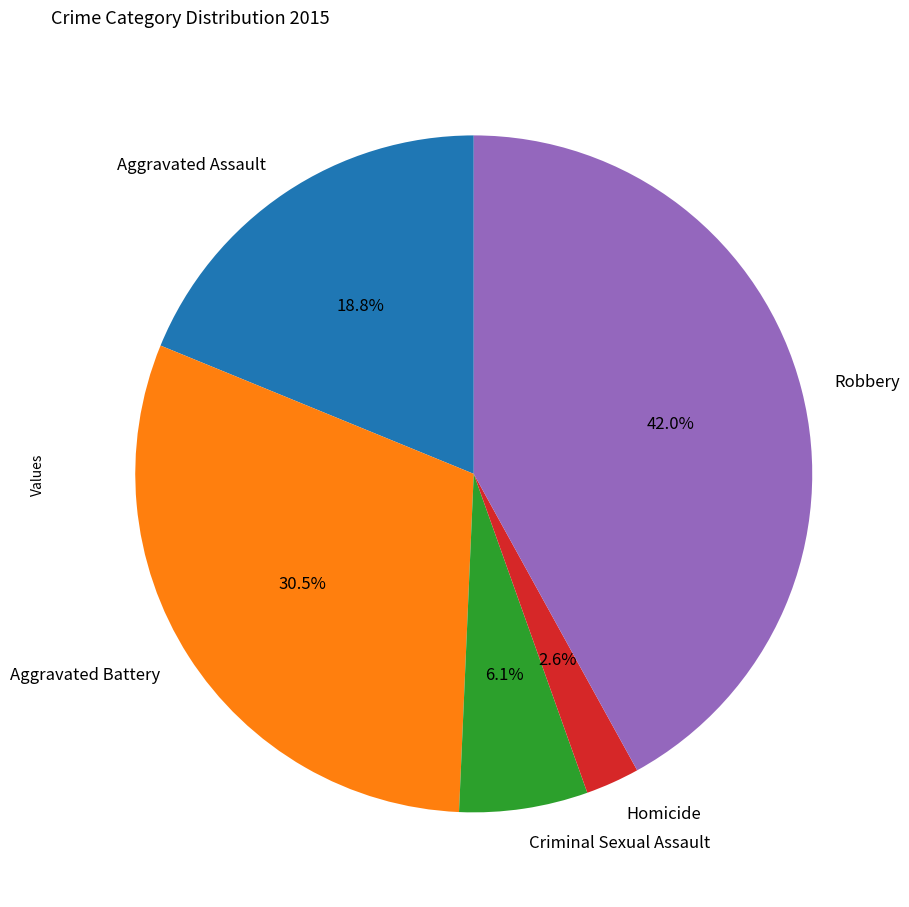

Rank the categories by value from lowest to highest.

Homicide, Criminal Sexual Assault, Aggravated Assault, Aggravated Battery, Robbery